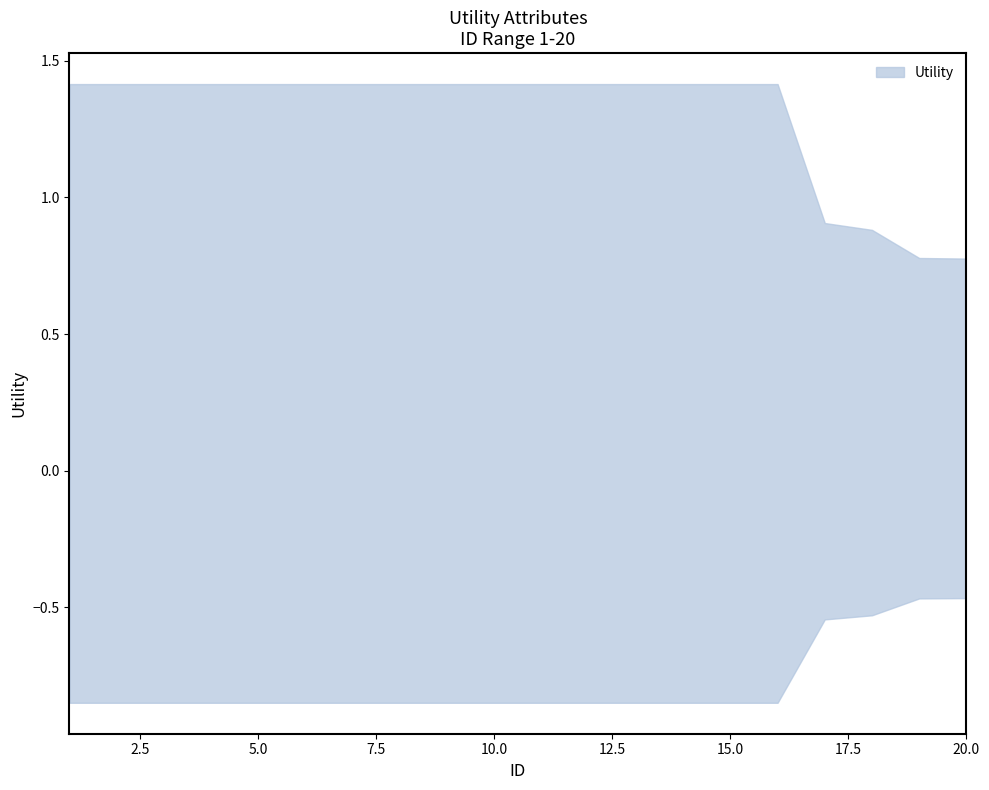

List the labels in order of value, largest first.

1, 2, 3, 4, 5, 6, 7, 8, 9, 10, 11, 12, 13, 14, 15, 16, 17, 18, 19, 20